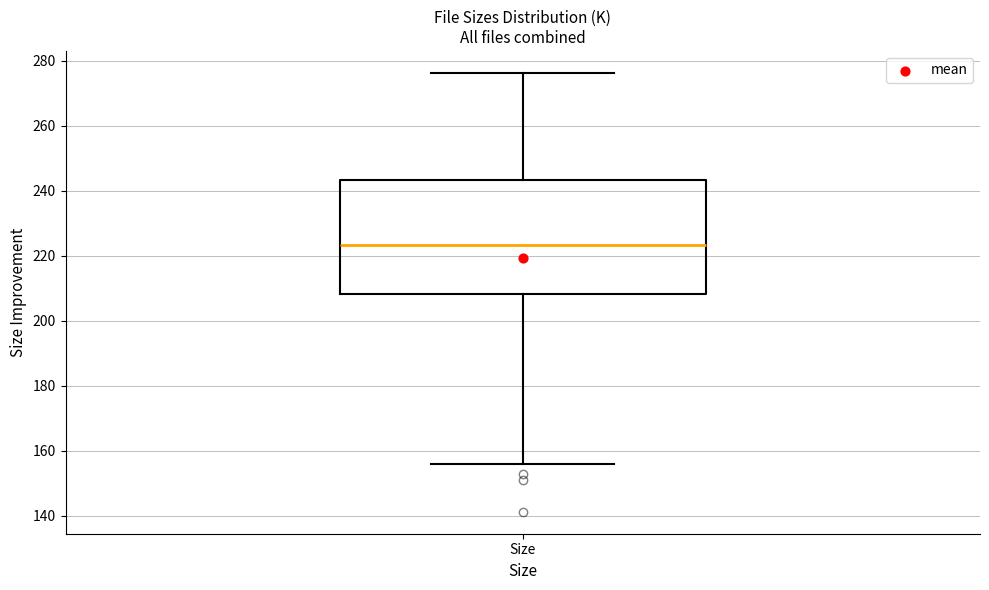

Transcribe this box plot: give where the median line is, the range the box spans, and where the two whiskers end, as read against the y-axis. The values are not printed on the chart, so give them approximately, as read against the axis.

median 224, box 208 to 244, whiskers 156 to 276